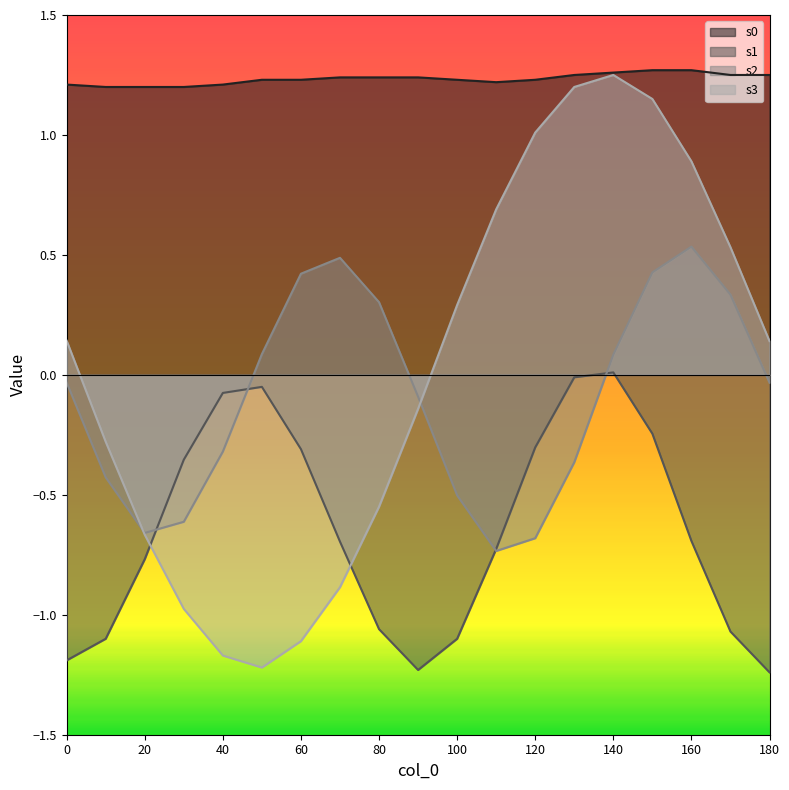

The s0 series shows 1.2 at 10. True or false?

True